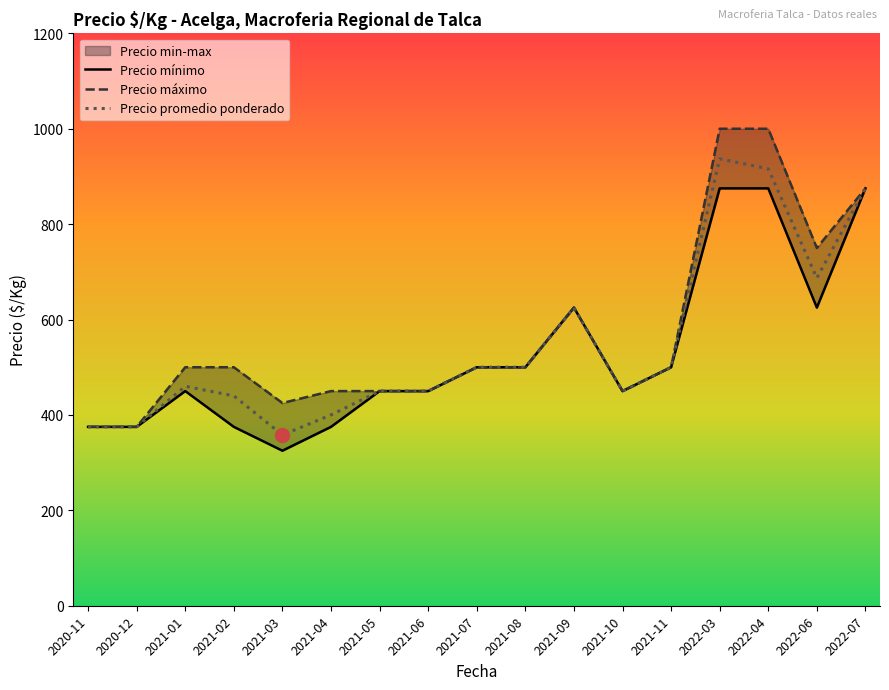

True or false: Precio minimo and Precio promedio ponderado intersect in this chart.

False